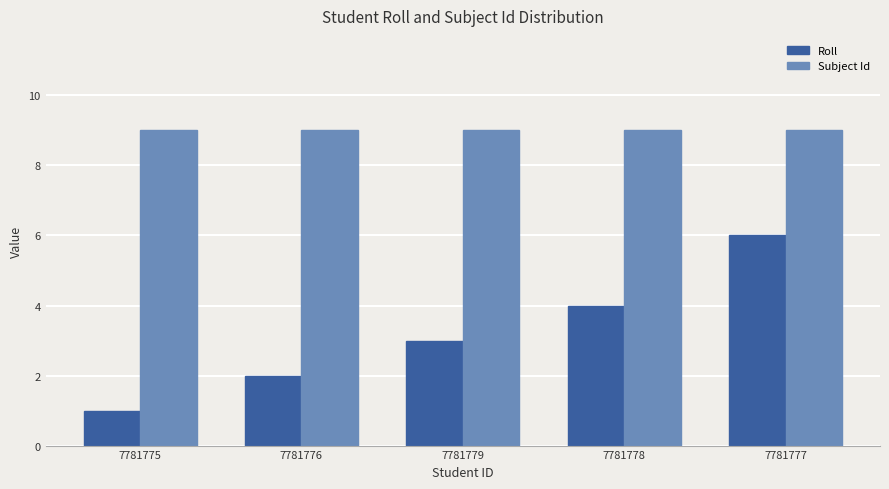

Which series has the largest range (max minus min)?

Roll